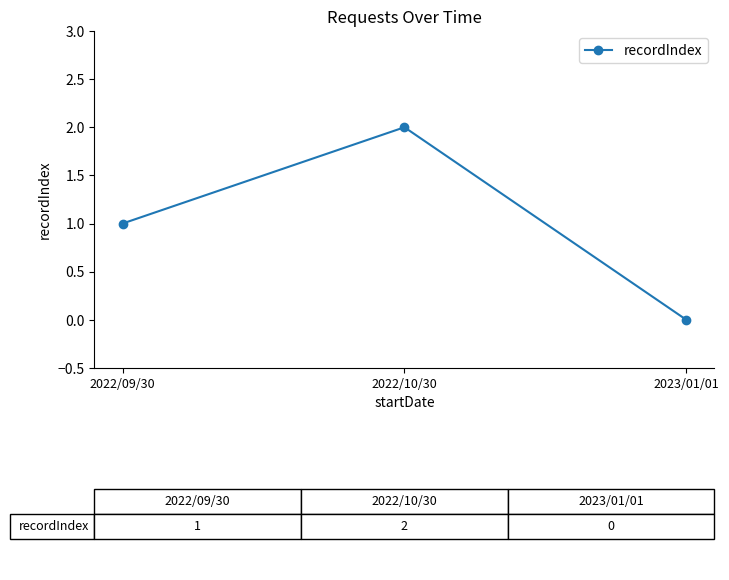

True or false: the data shows 2 at 2022/10/30.

True